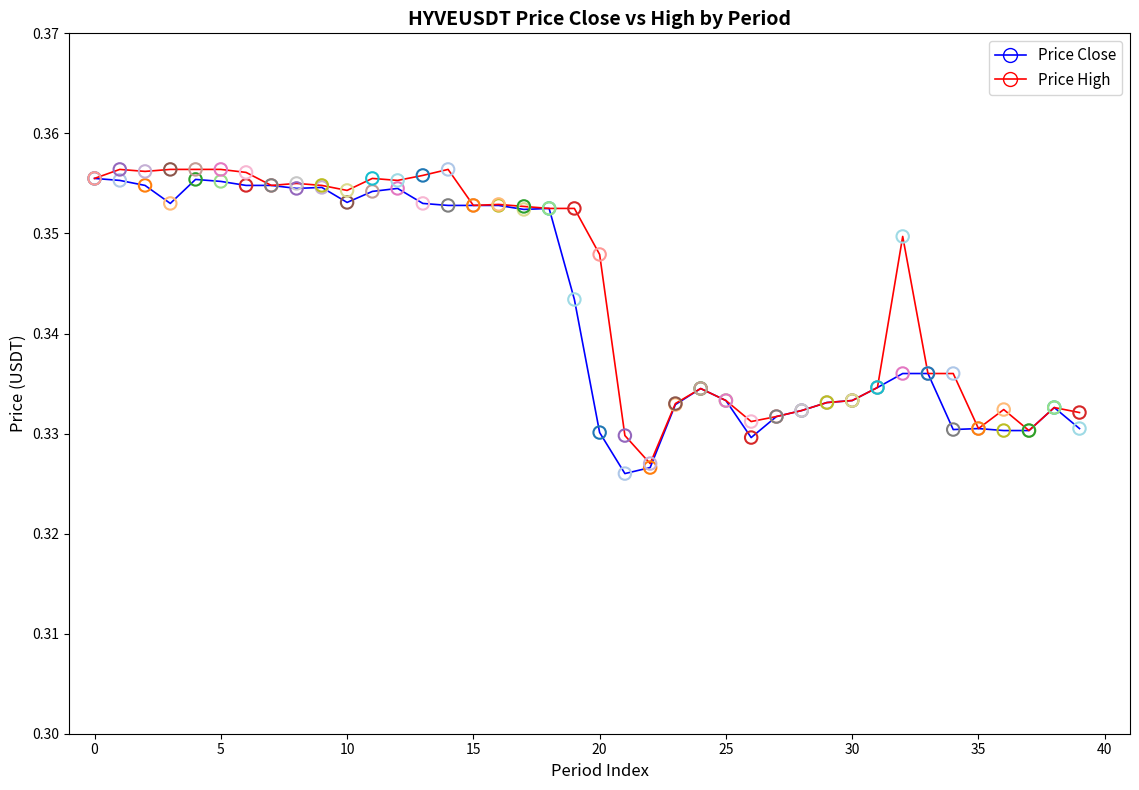

What are all the series names shown in the legend?

Price Close, Price High